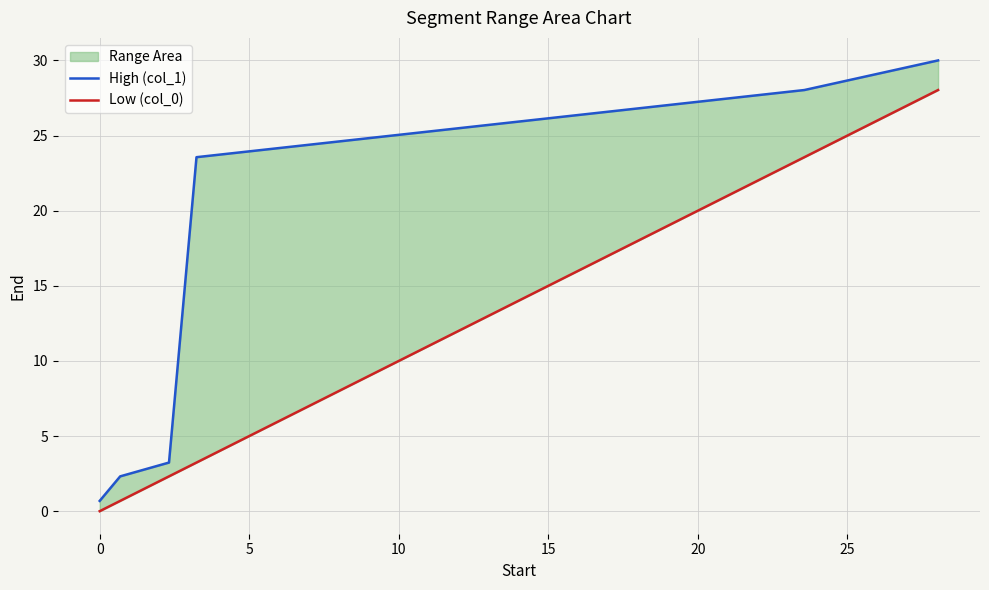

What position from the right is 5?

4